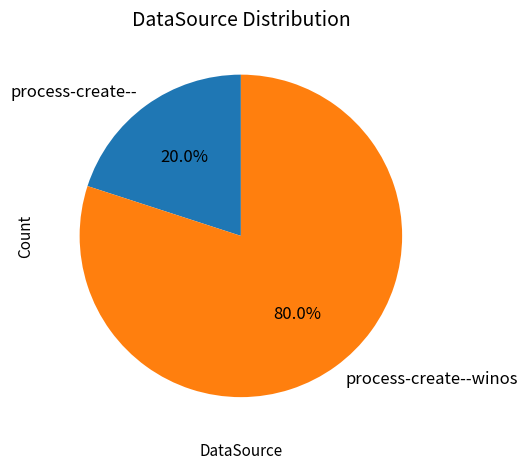

Which has a higher value, process-create--winos or process-create--?

process-create--winos